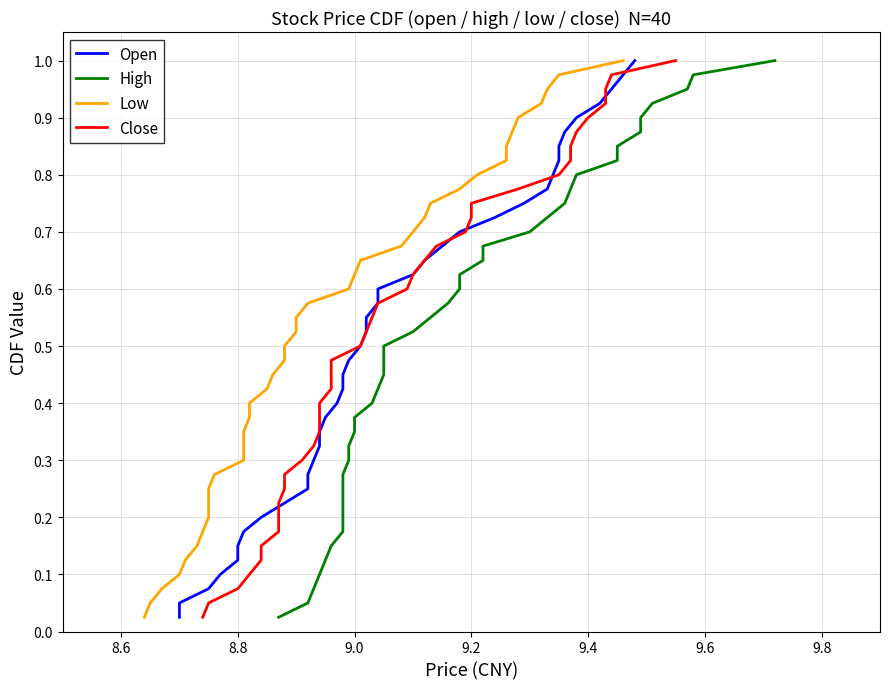

Does the chart have visible grid lines?

Yes